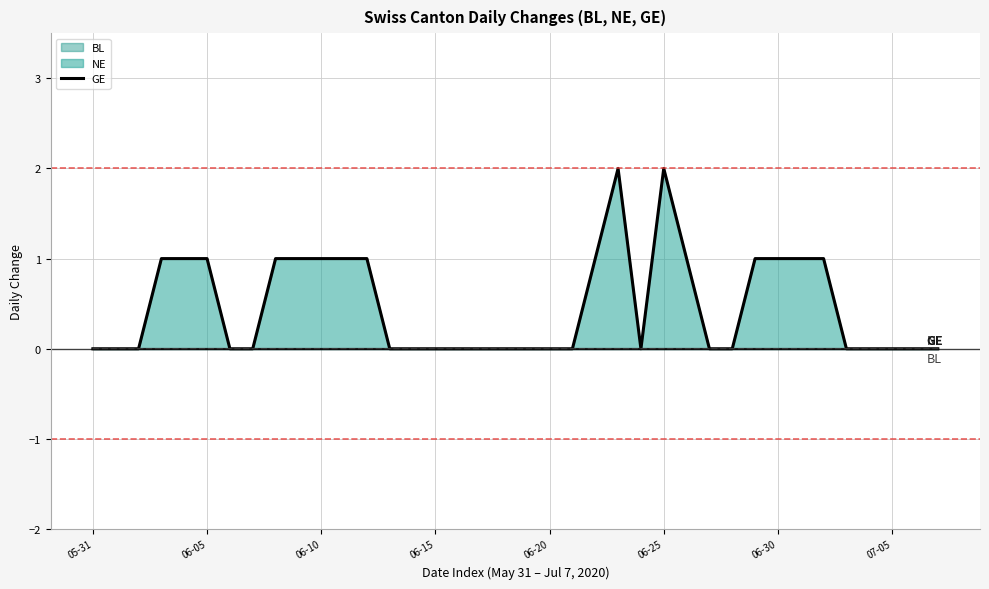

Where is the first local minimum?

24